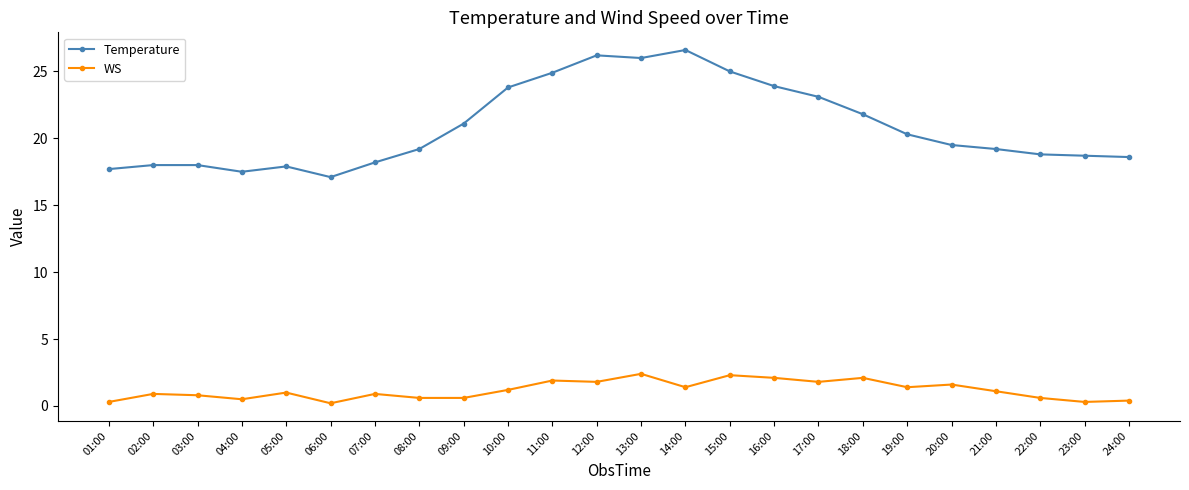

What are all the series names shown in the legend?

Temperature, WS